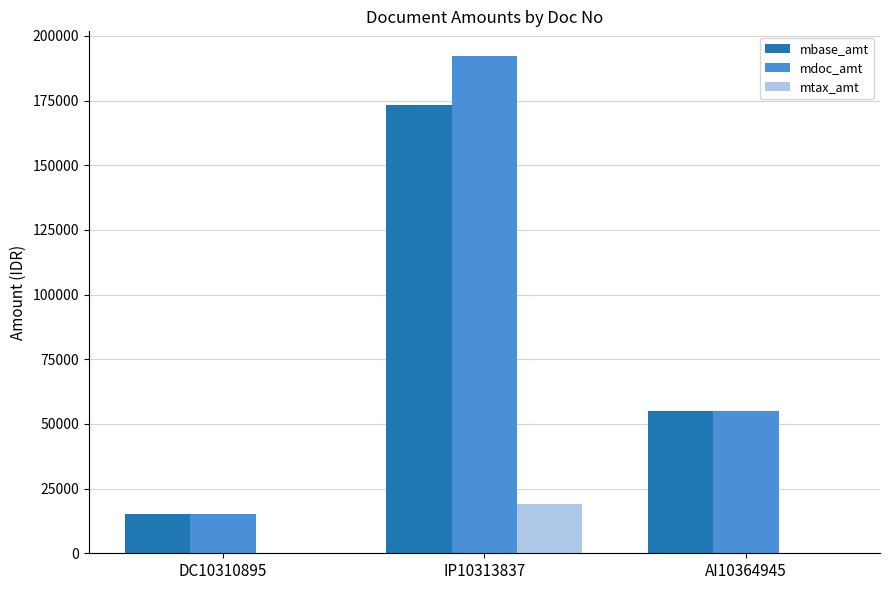

The mdoc_amt series shows 15097.5 at DC10310895. True or false?

True